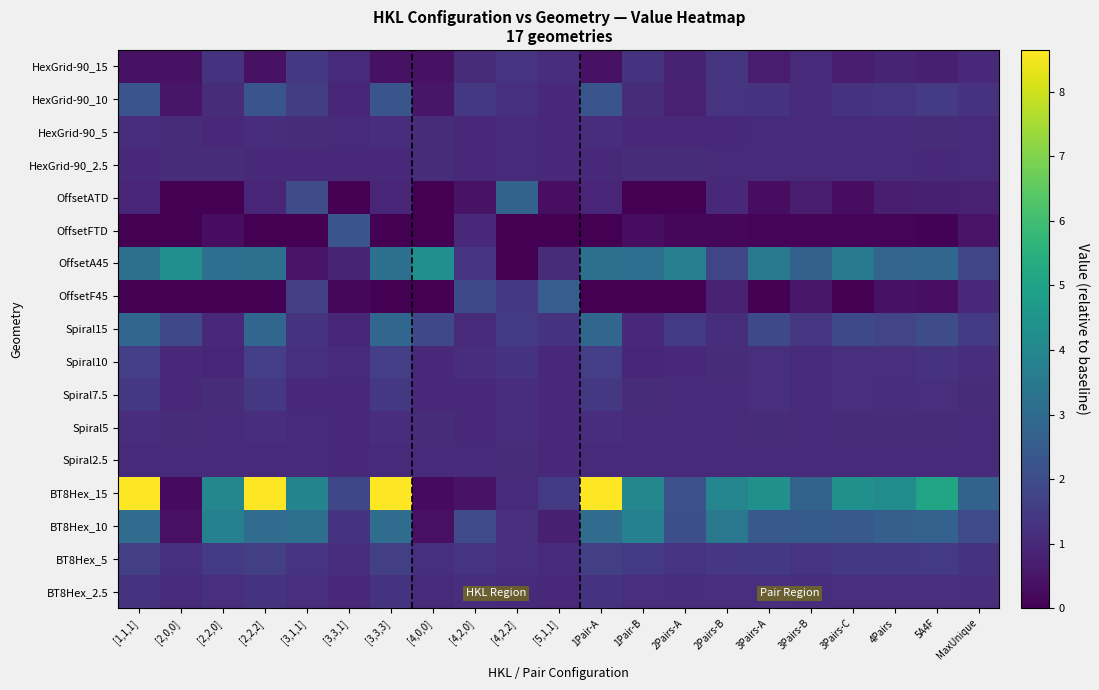

List the series in order of their peak value, highest first.

BT8Hex_15, OffsetA45, BT8Hex_10, Spiral15, OffsetATD, OffsetF45, OffsetFTD, HexGrid-90_10, BT8Hex_5, Spiral10, HexGrid-90_15, Spiral7.5, BT8Hex_2.5, Spiral5, HexGrid-90_5, HexGrid-90_2.5, Spiral2.5